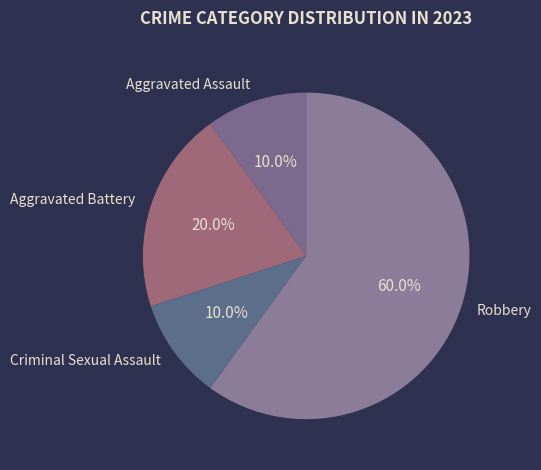

How many slices are in this pie chart?

4